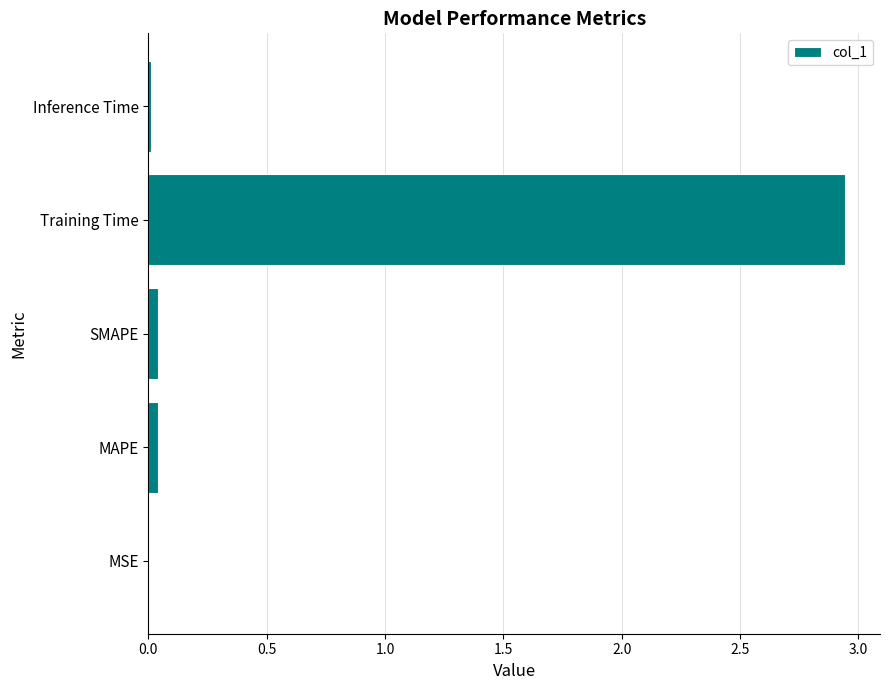

What is the sum of all values?

3.0